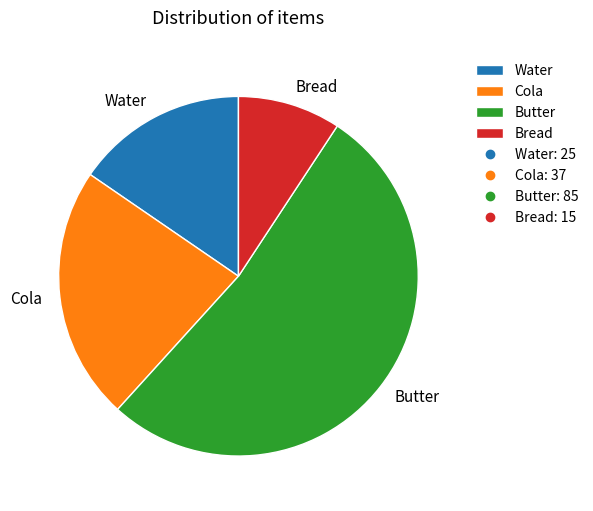

Which has a higher value, Bread or Cola?

Cola